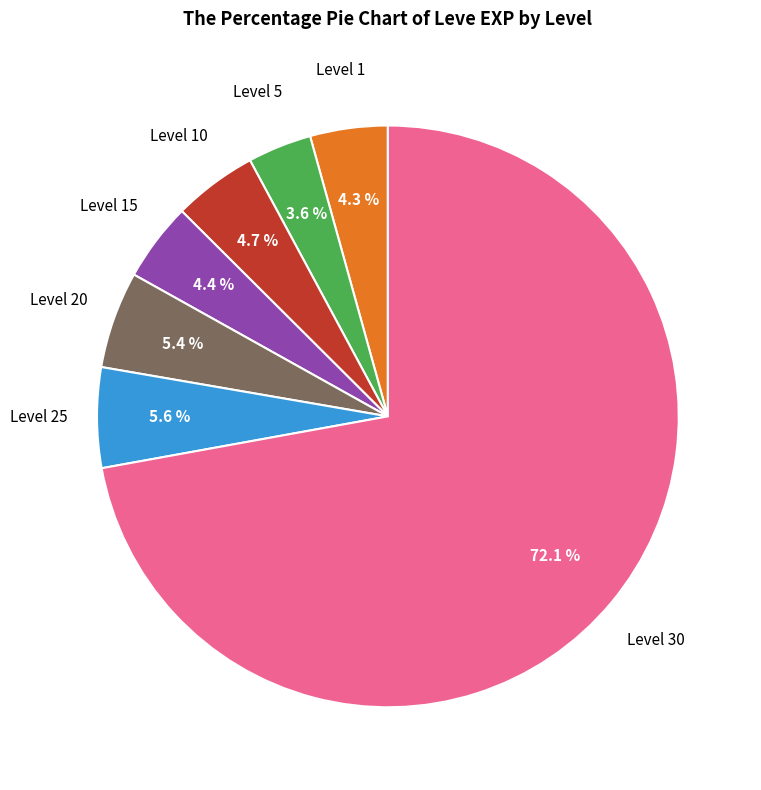

Does any single category account for the majority?

Yes